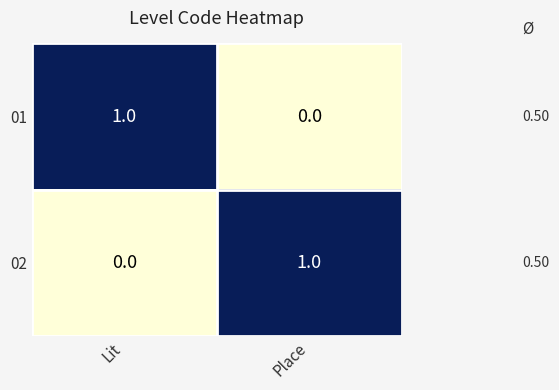

Which category has the lowest value in the 01 series?

Place